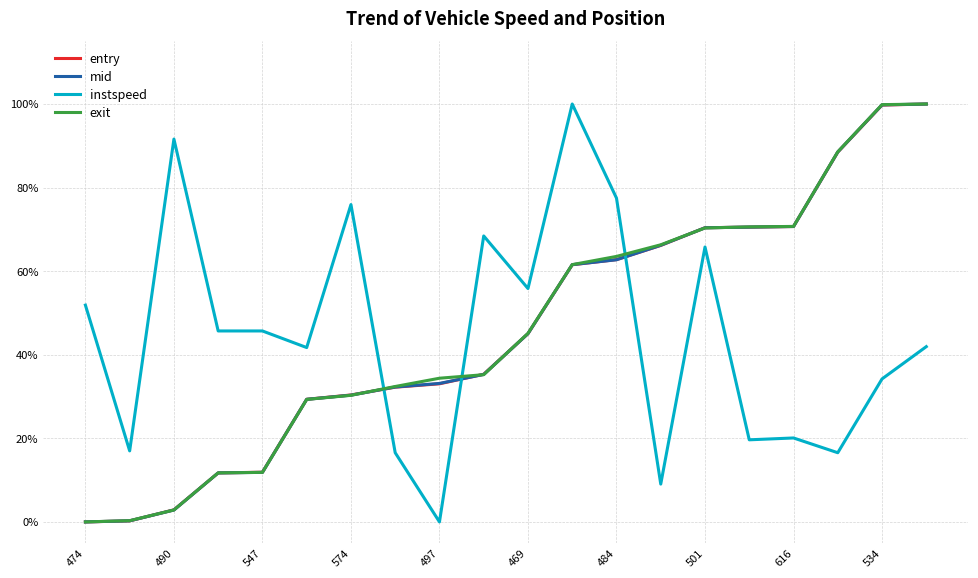

What are all the series names shown in the legend?

entry, mid, instspeed, exit